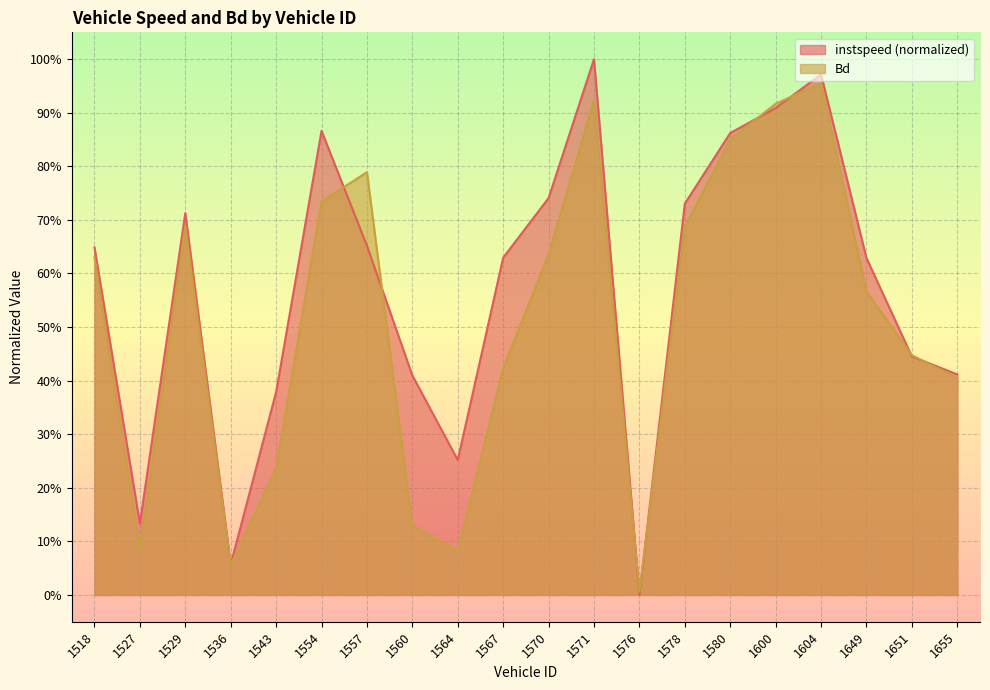

How many values in instspeed are above zero?

19